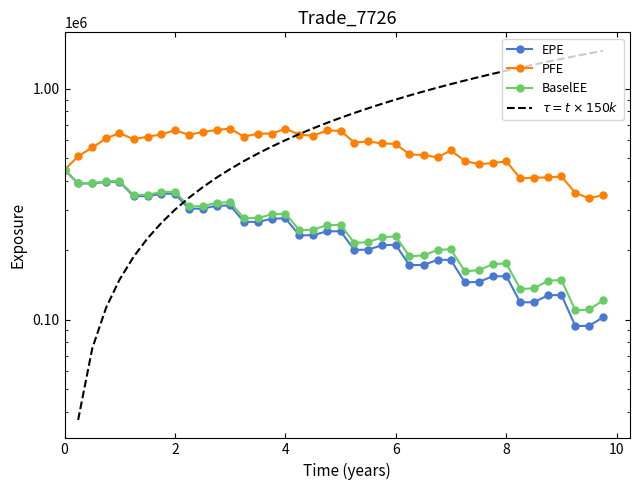

True or false: EPE has a value of 411578.1 at 14.

False